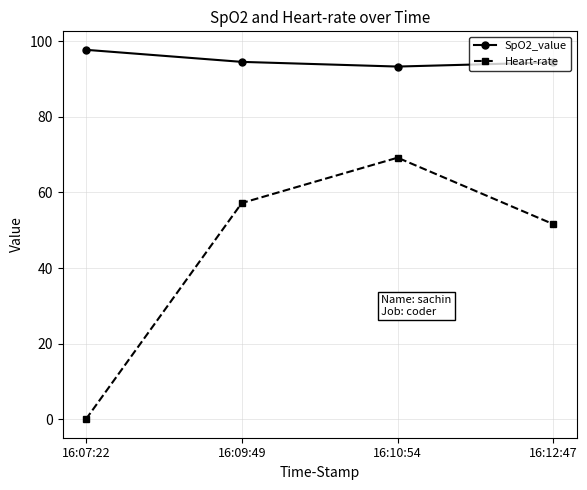

At 16:10:54, list the series in order from largest to smallest.

SpO2_value, Heart-rate